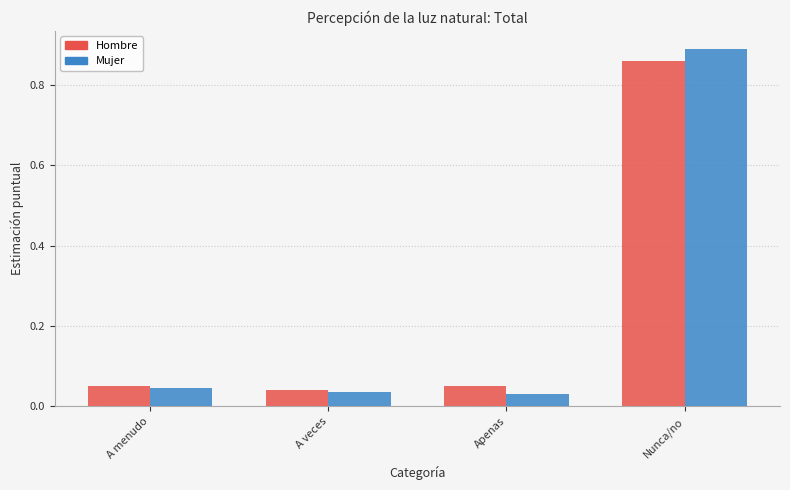

Which category has the highest value across all series?

Nunca/no